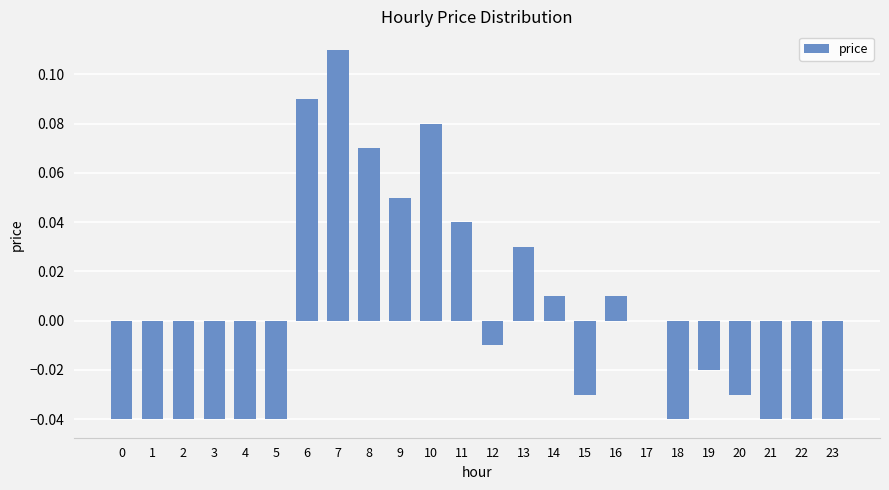

The chart shows a value of -0.0 at 21. True or false?

True